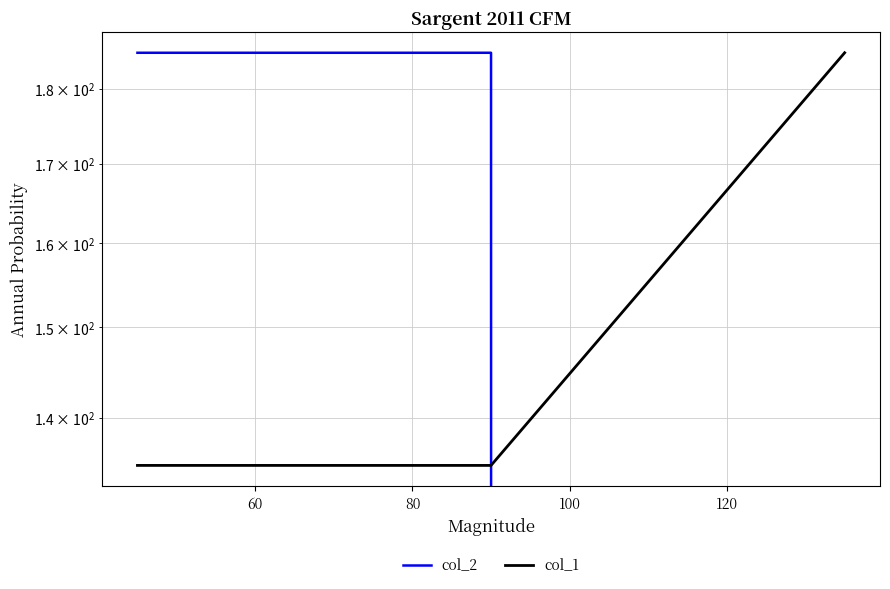

What is the difference between the highest and lowest values at 60?

50